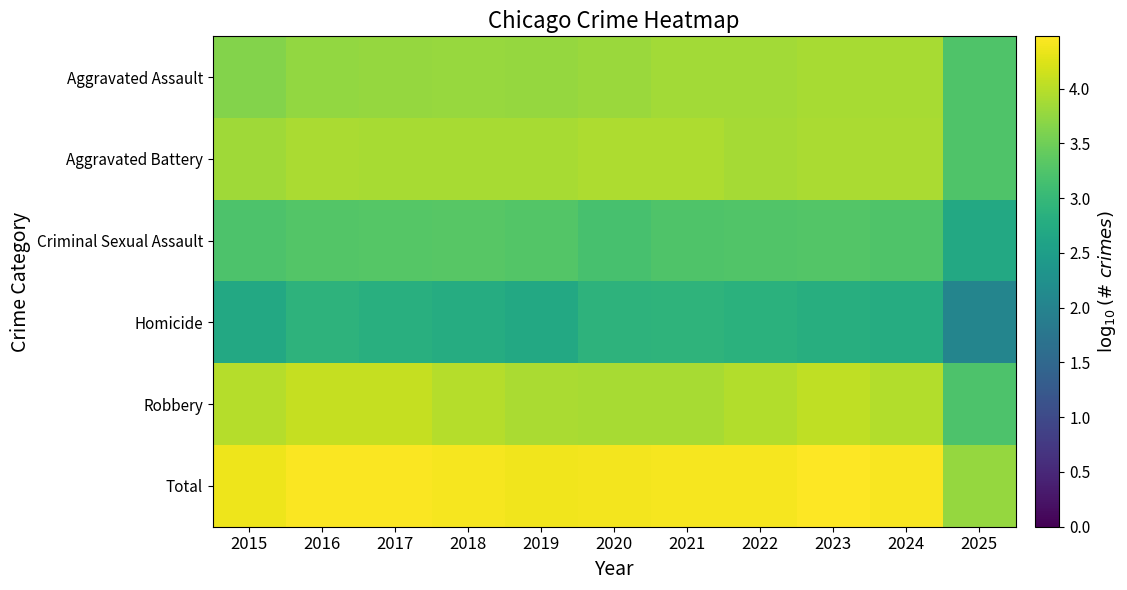

Reading left to right, list all the values displayed in this chart.

Aggravated Assault: 2015=3.7	2016=3.8	2017=3.8	2018=3.8	2019=3.8	2020=3.8	2021=3.9	2022=3.9	2023=3.9	2024=3.9	2025=3.2
Aggravated Battery: 2015=3.8	2016=3.9	2017=3.9	2018=3.9	2019=3.9	2020=3.9	2021=3.9	2022=3.9	2023=3.9	2024=3.9	2025=3.2
Criminal Sexual Assault: 2015=3.2	2016=3.3	2017=3.3	2018=3.3	2019=3.3	2020=3.2	2021=3.2	2022=3.3	2023=3.3	2024=3.2	2025=2.7
Homicide: 2015=2.7	2016=2.9	2017=2.8	2018=2.8	2019=2.7	2020=2.9	2021=2.9	2022=2.9	2023=2.8	2024=2.8	2025=2.0
Robbery: 2015=4.0	2016=4.1	2017=4.1	2018=4.0	2019=3.9	2020=3.9	2021=3.9	2022=4.0	2023=4.0	2024=4.0	2025=3.2
Total: 2015=4.4	2016=4.5	2017=4.5	2018=4.4	2019=4.4	2020=4.4	2021=4.4	2022=4.4	2023=4.5	2024=4.4	2025=3.8